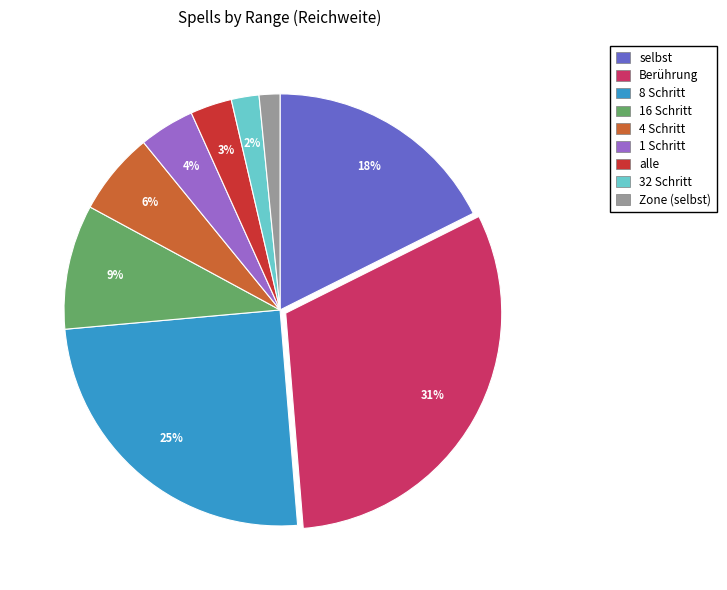

Which slice is the largest?

Berührung